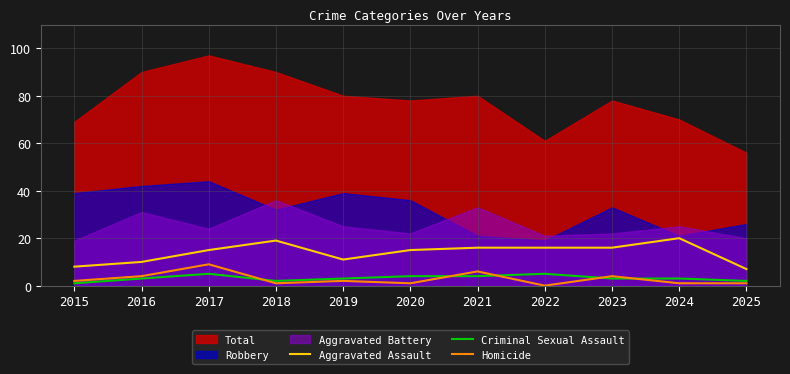

The Aggravated Assault series shows 16 at 2023. True or false?

True